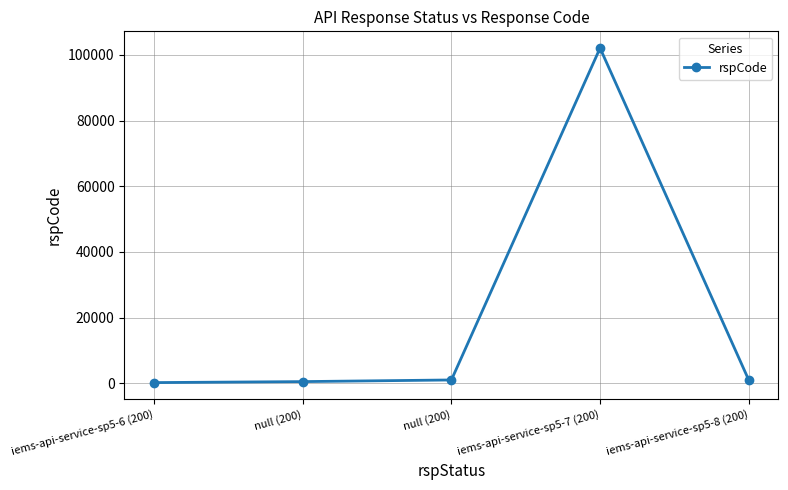

Where is the first local maximum?

iems-api-service-sp5-7 (200)